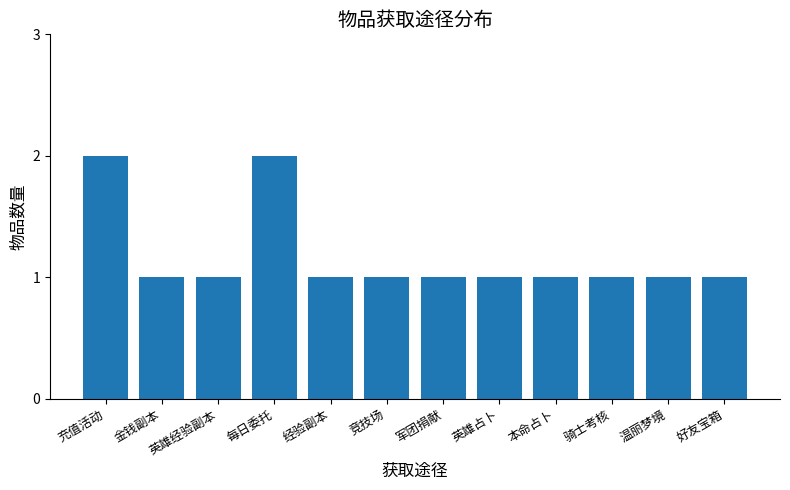

How many series are shown in this chart?

1